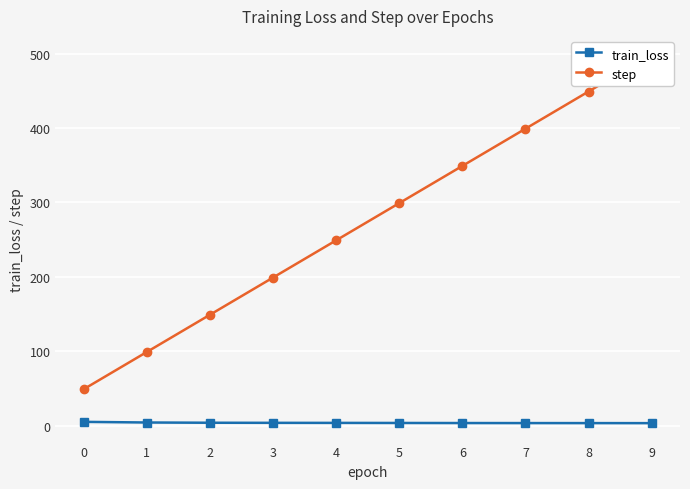

Reading right to left, transcribe all the data shown in this chart.

train_loss: 9=3.3	8=3.3	7=3.4	6=3.4	5=3.5	4=3.6	3=3.7	2=3.8	1=4.1	0=5.0
step: 9=499.0	8=449.0	7=399.0	6=349.0	5=299.0	4=249.0	3=199.0	2=149.0	1=99.0	0=49.0